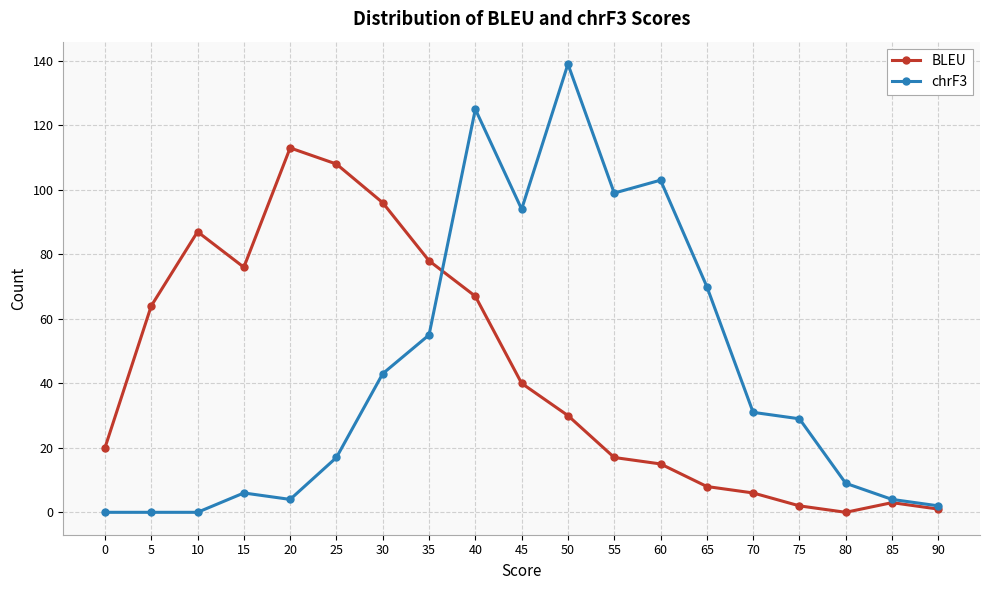

What is the value of the chrF3 point at the 19th from the left?

2